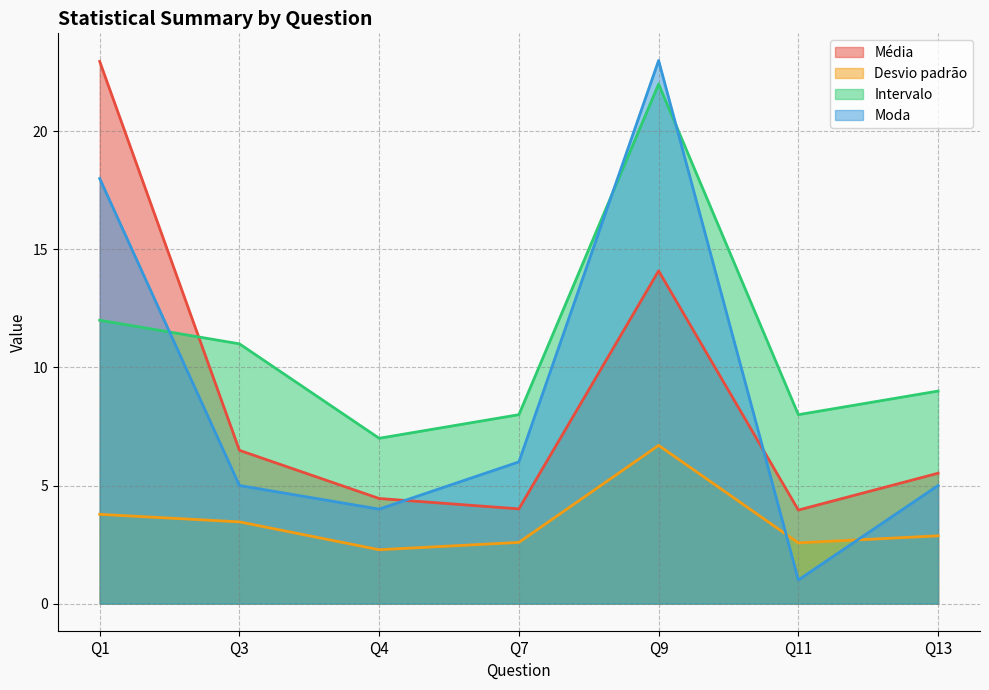

At which label does Moda reach its peak?

Q9